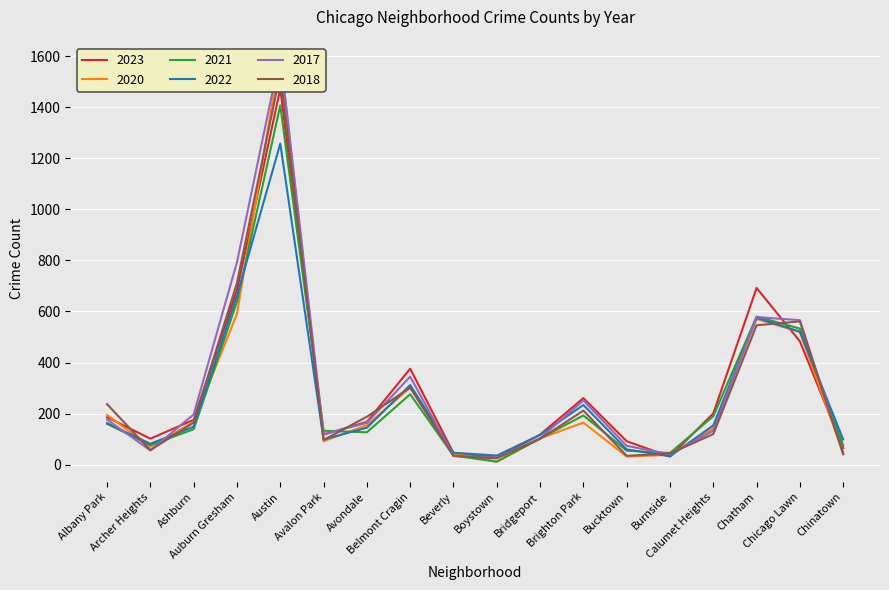

What position from the right is Burnside?

5